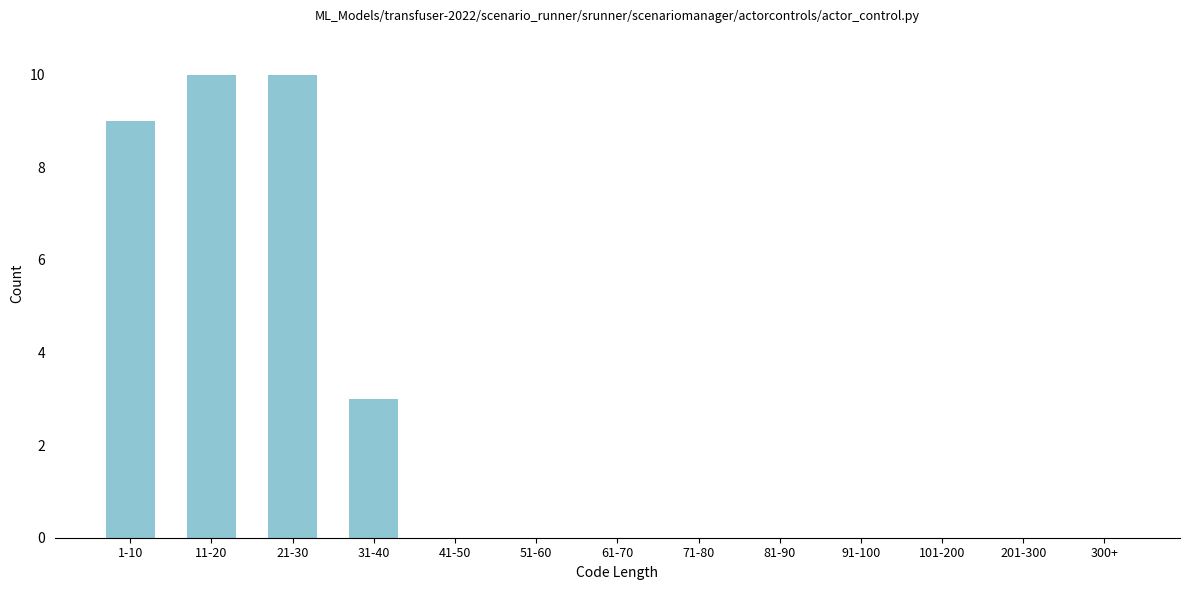

Reading left to right, list all the values displayed in this chart.

1-10=9	11-20=10	21-30=10	31-40=3	41-50=0	51-60=0	61-70=0	71-80=0	81-90=0	91-100=0	101-200=0	201-300=0	300+=0